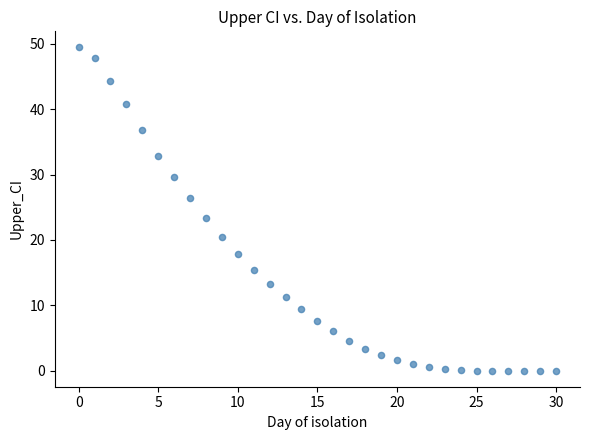

What Y value in the scatter plot is closest to 24?

23.3